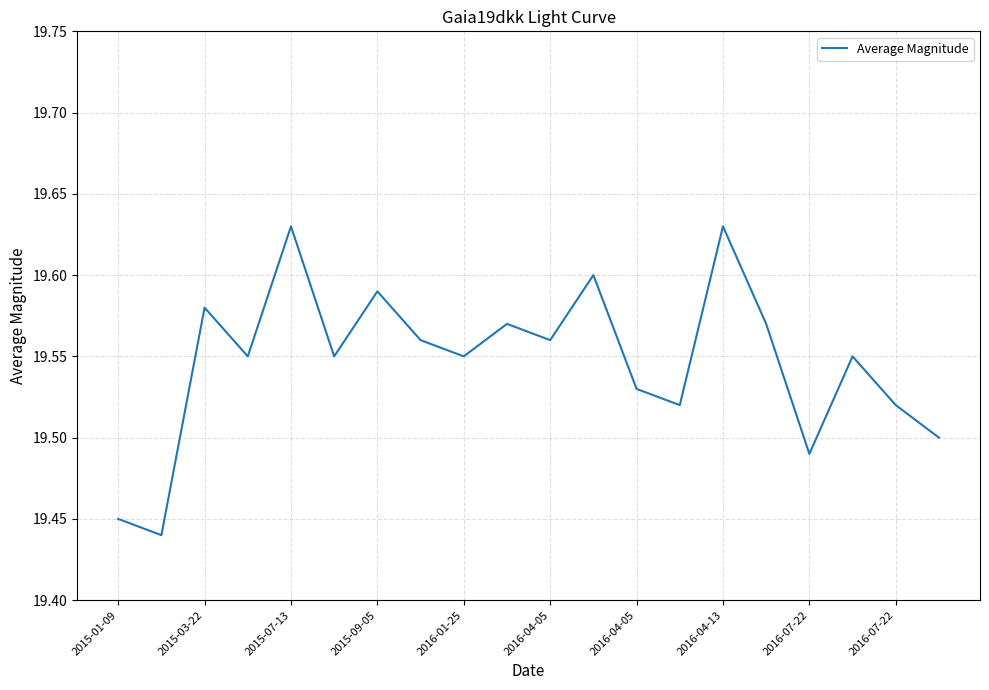

Is this an area chart (filled region under the line)?

No